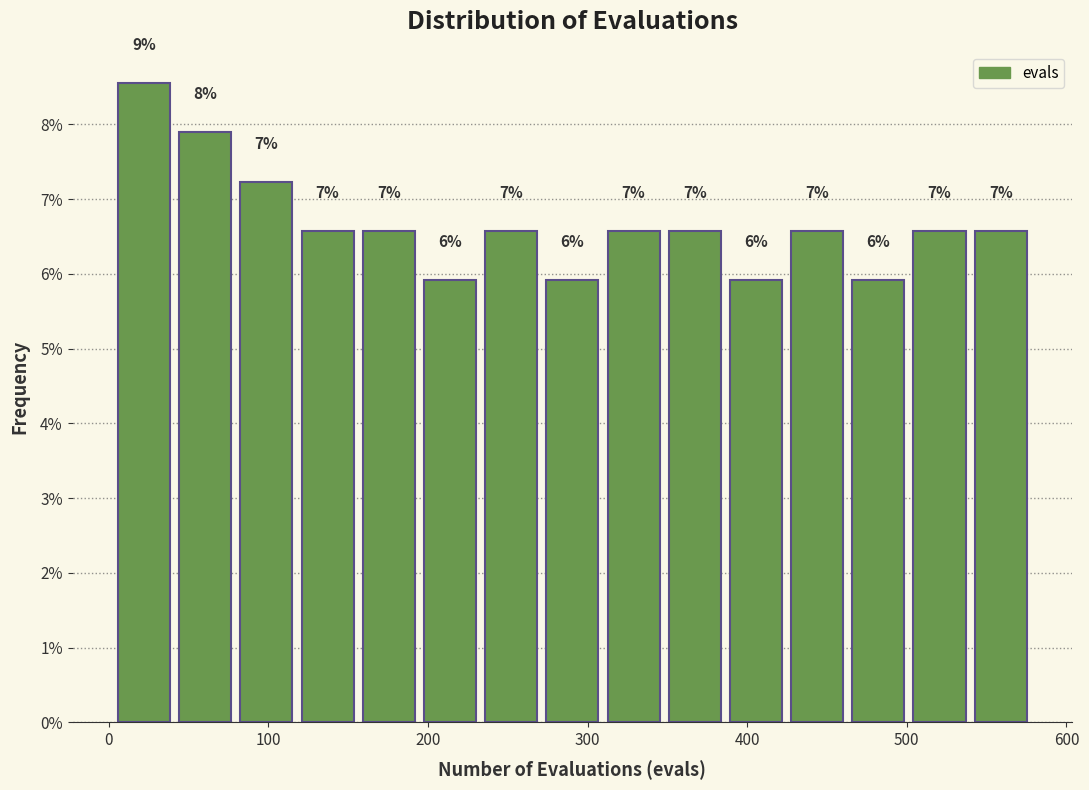

Around what value on the x-axis is the tallest bar? Give the approximate position of its centre, as read against the axis.

20